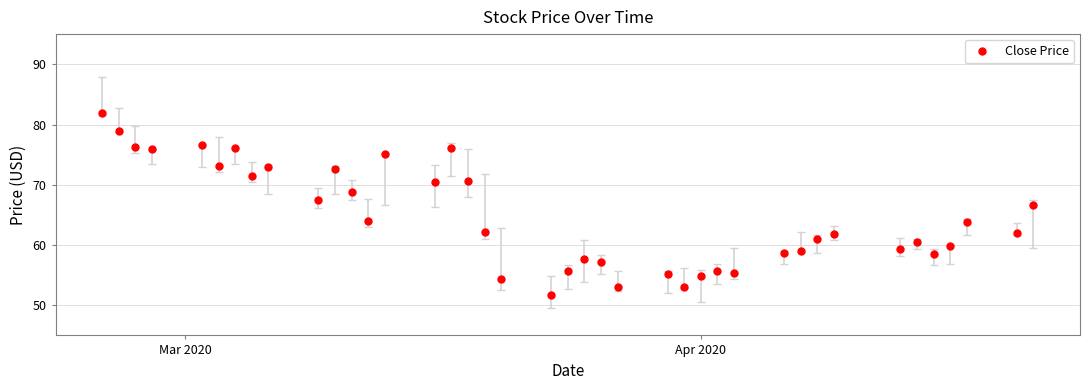

What is the average value?

64.6